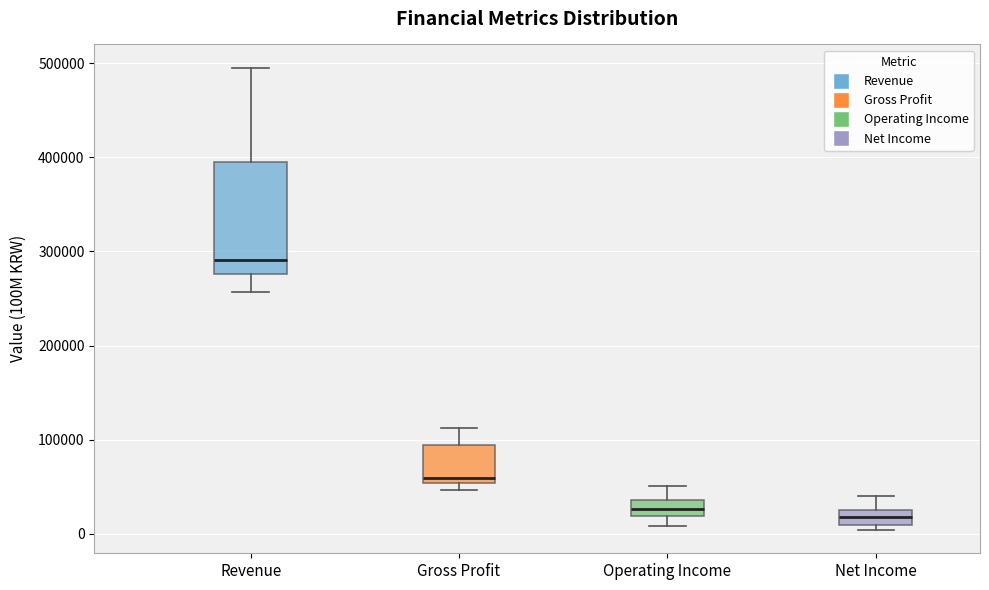

Which box is the tallest, from its lower edge to its upper edge?

Revenue